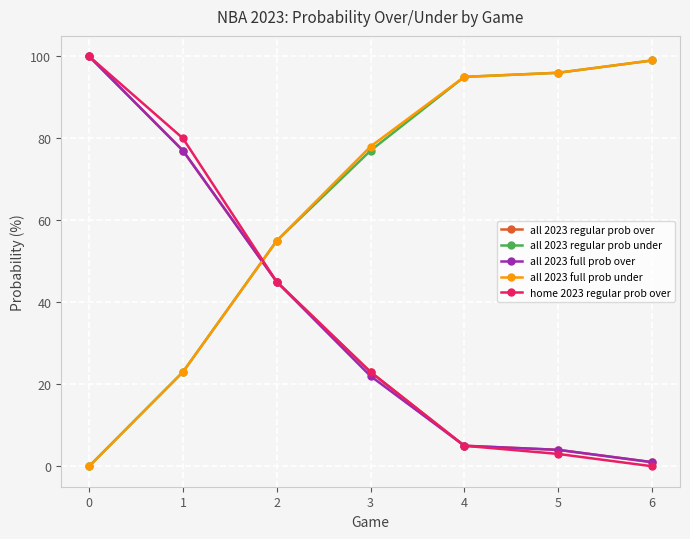

Between which two adjacent categories do all 2023 full prob over and all 2023 regular prob under first intersect?

1 and 2